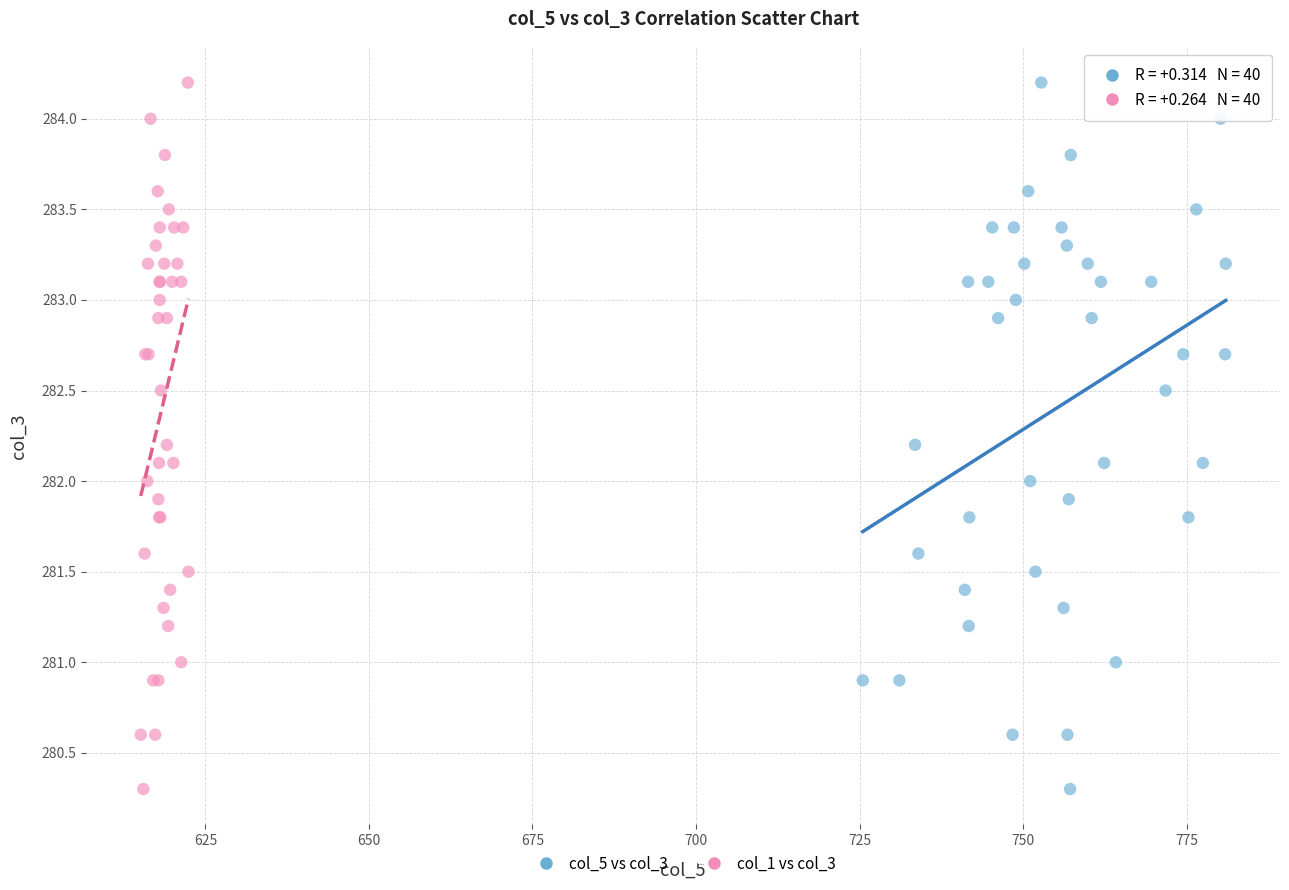

What are all the series names shown in the legend?

col_5 vs col_3, col_1 vs col_3